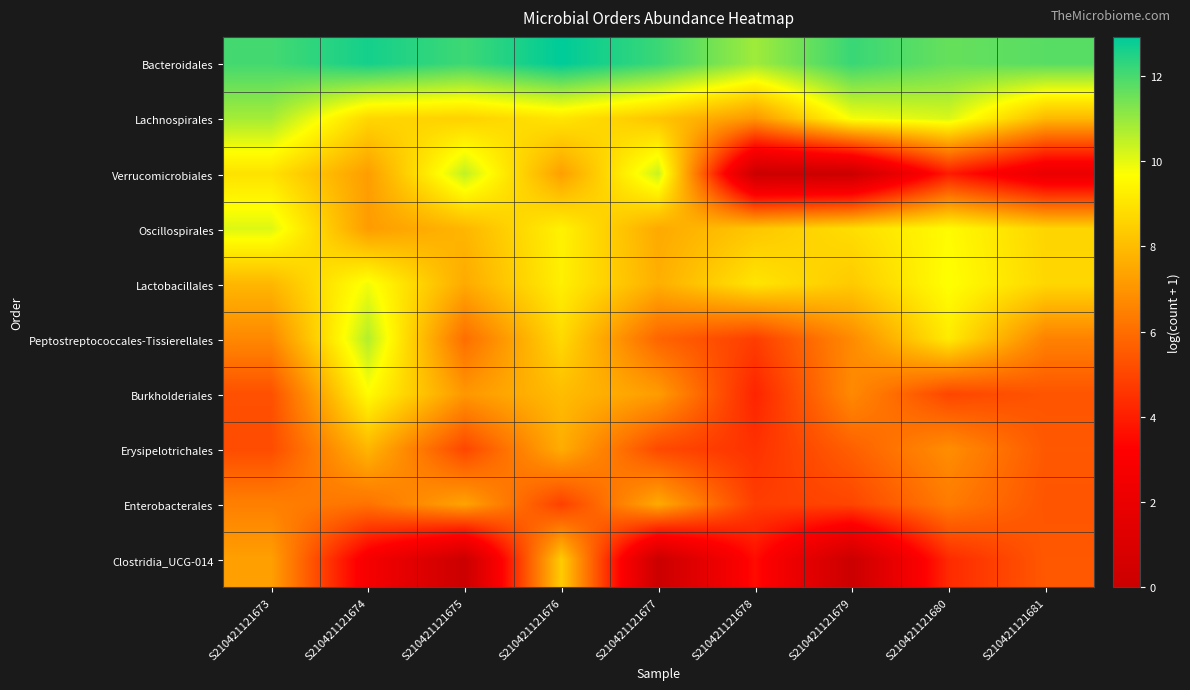

Which has a higher value, S210421121674 or S210421121678?

S210421121674